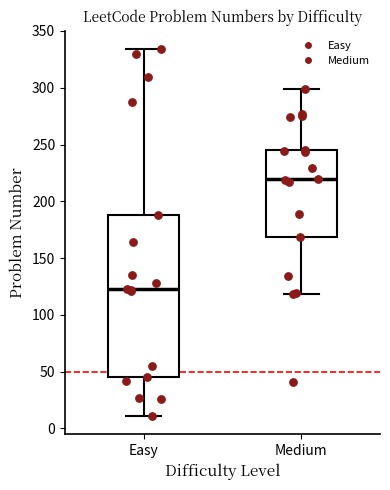

Which box's median line is the lowest?

Easy